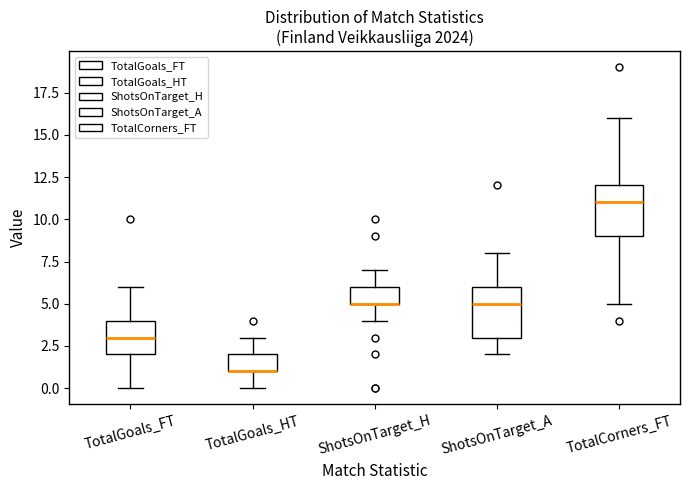

Where does the median line of the box for TotalCorners_FT sit on the y-axis? The values are not printed on the chart, so give them approximately, as read against the axis.

11